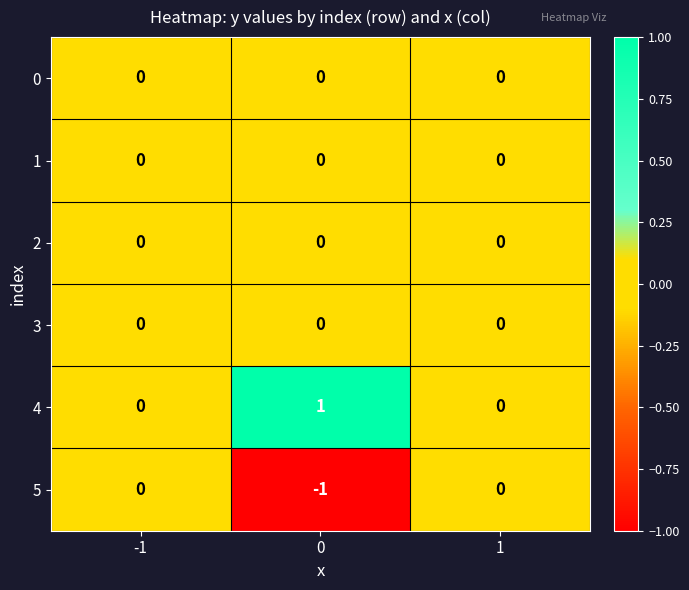

Reading right to left, list all the values displayed in this chart.

0: 0	0	0
1: 0	0	0
2: 0	0	0
3: 0	0	0
4: 0	1	0
5: 0	-1	0